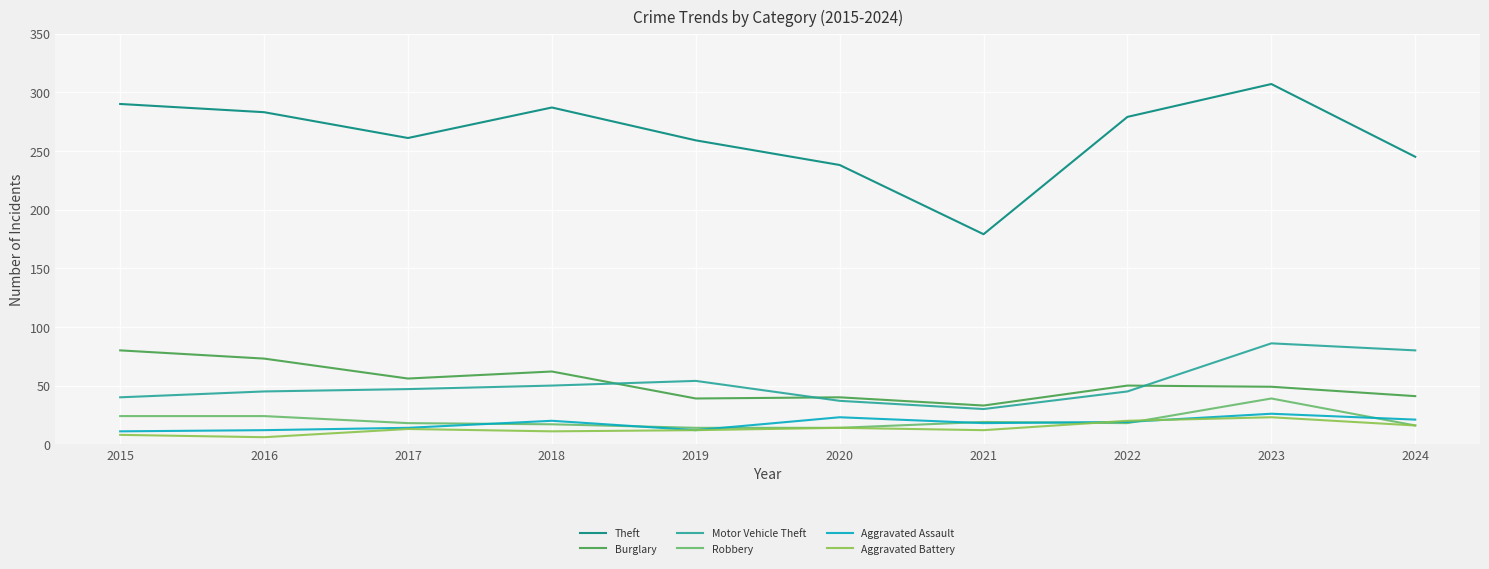

Does the chart display data point markers on the line(s)?

No